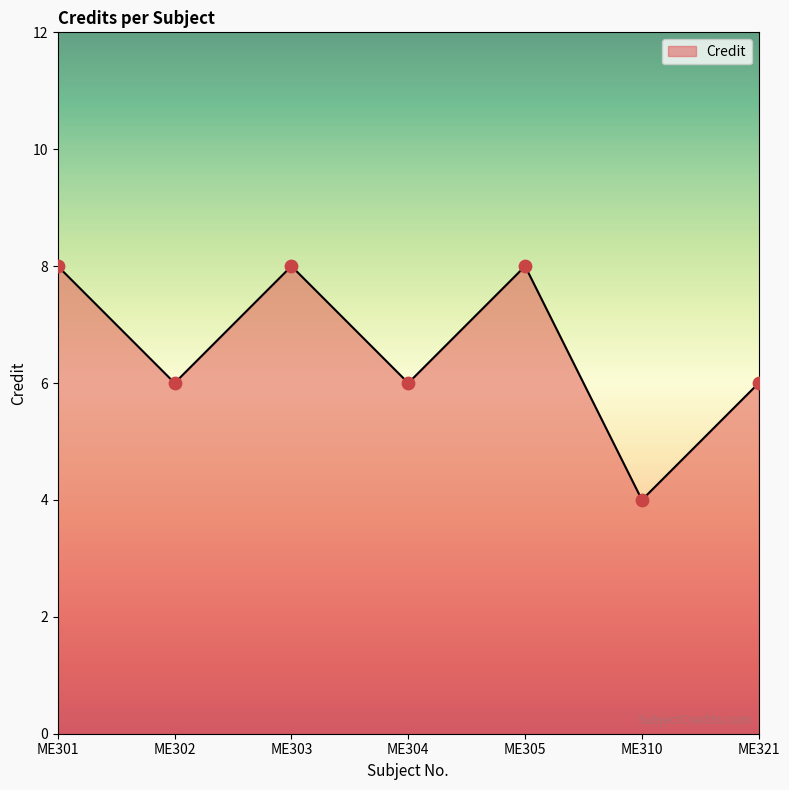

What is the change in value from ME303 to ME310?

-4